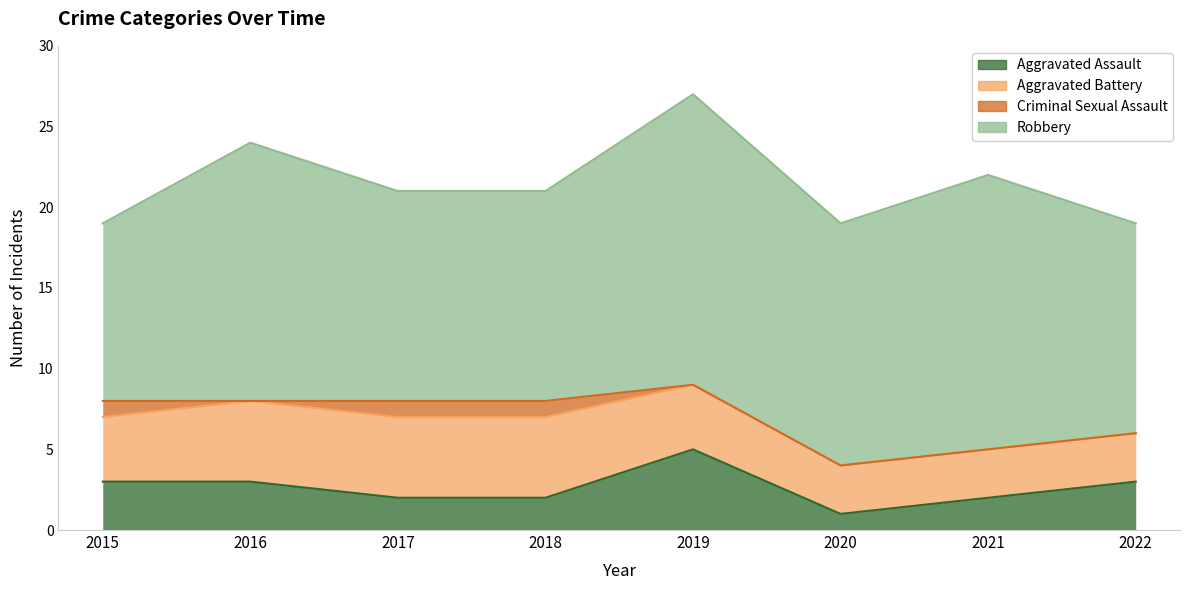

What is the total value across all series at 2015?

19